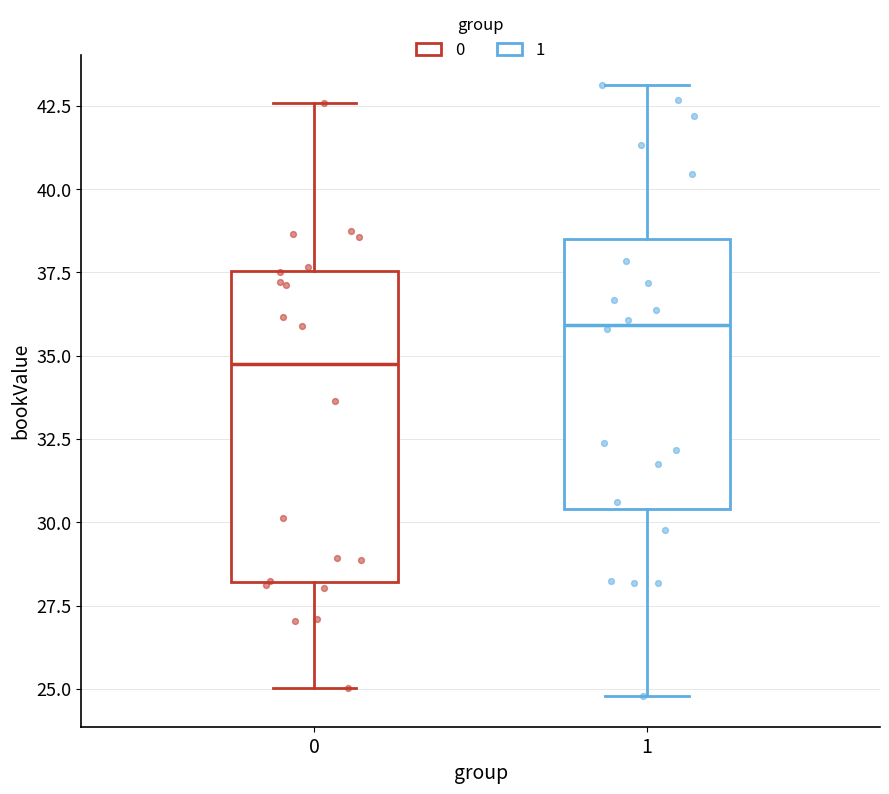

Which box's median line is the lowest?

0